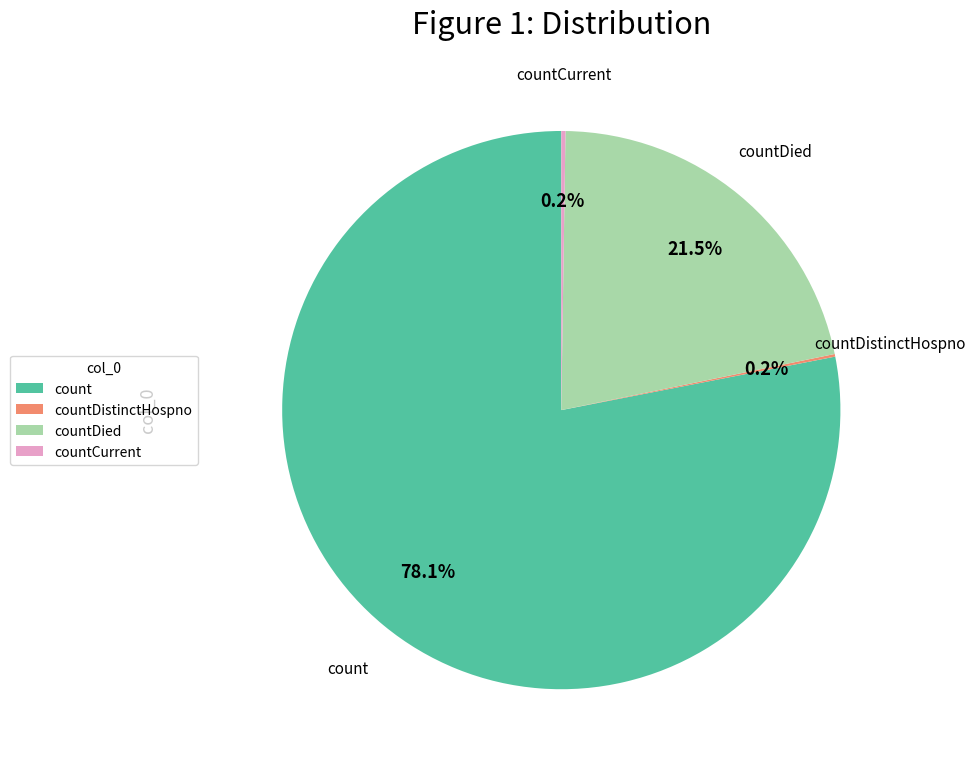

Does count account for over 50% of the chart?

Yes